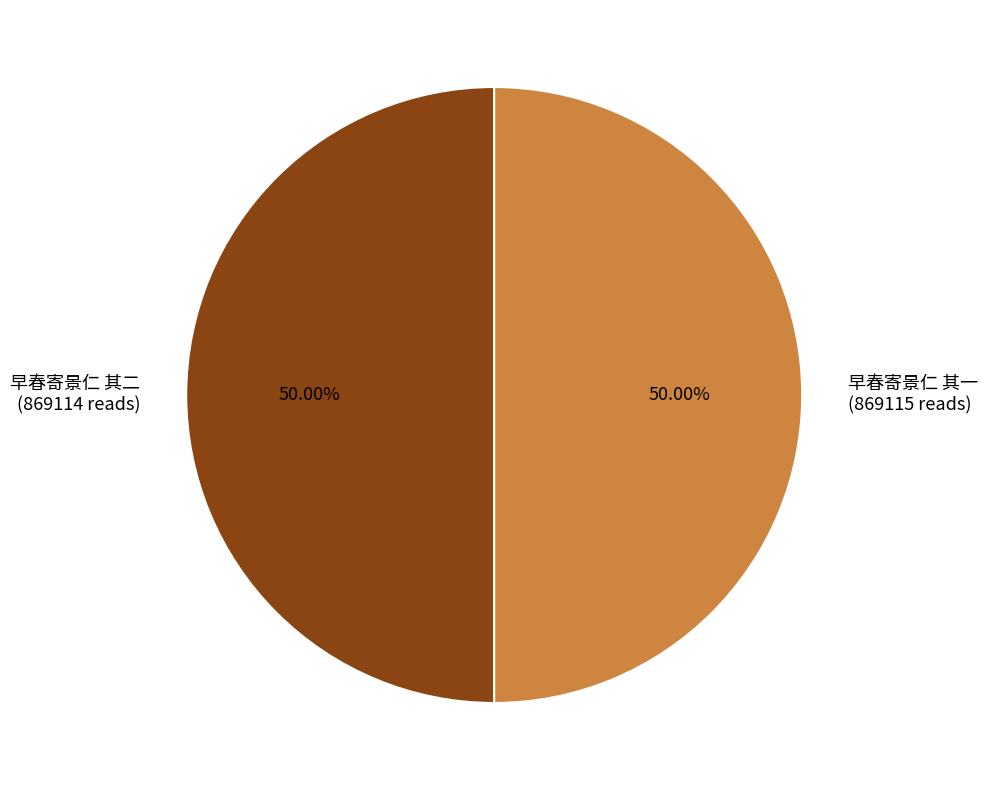

Combined, do 早春寄景仁 其一 (869115 reads) and 早春寄景仁 其二 (869114 reads) account for over 50%?

Yes